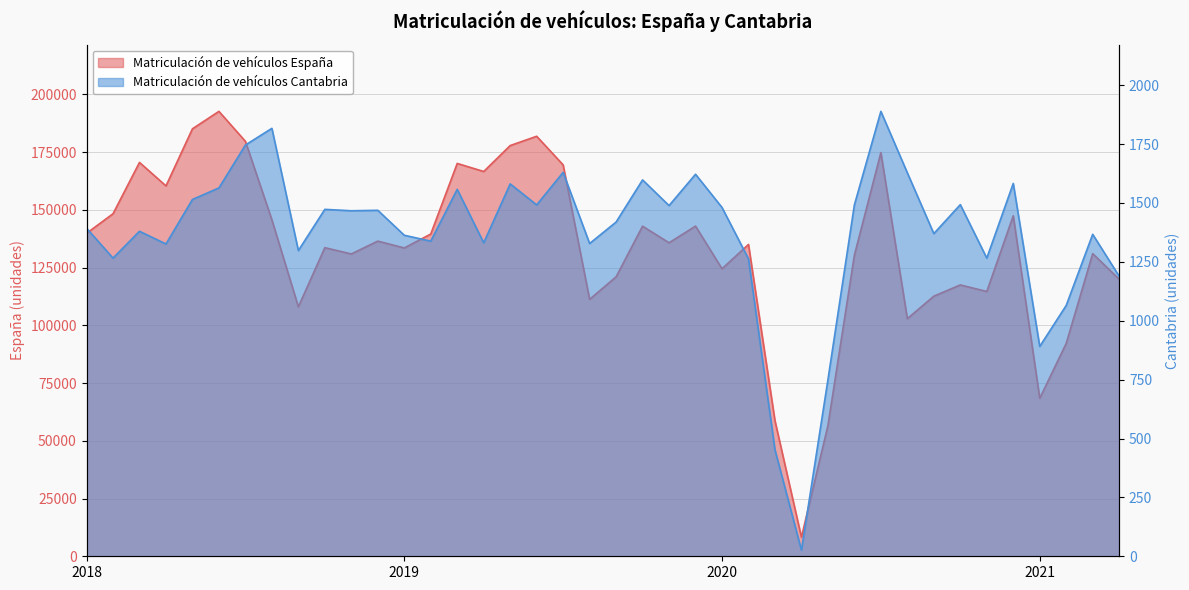

What is the label of the 16th point from the right?

2020